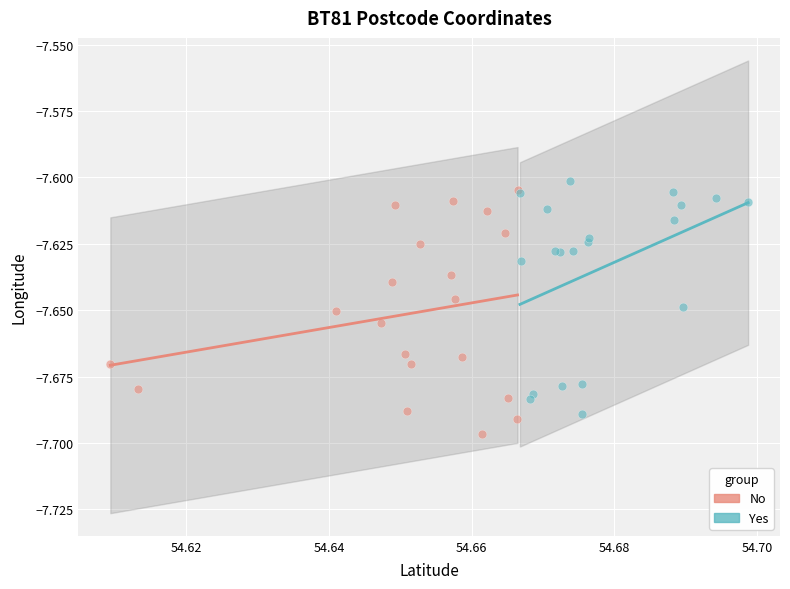

Which series reaches the maximum Y coordinate?

Yes